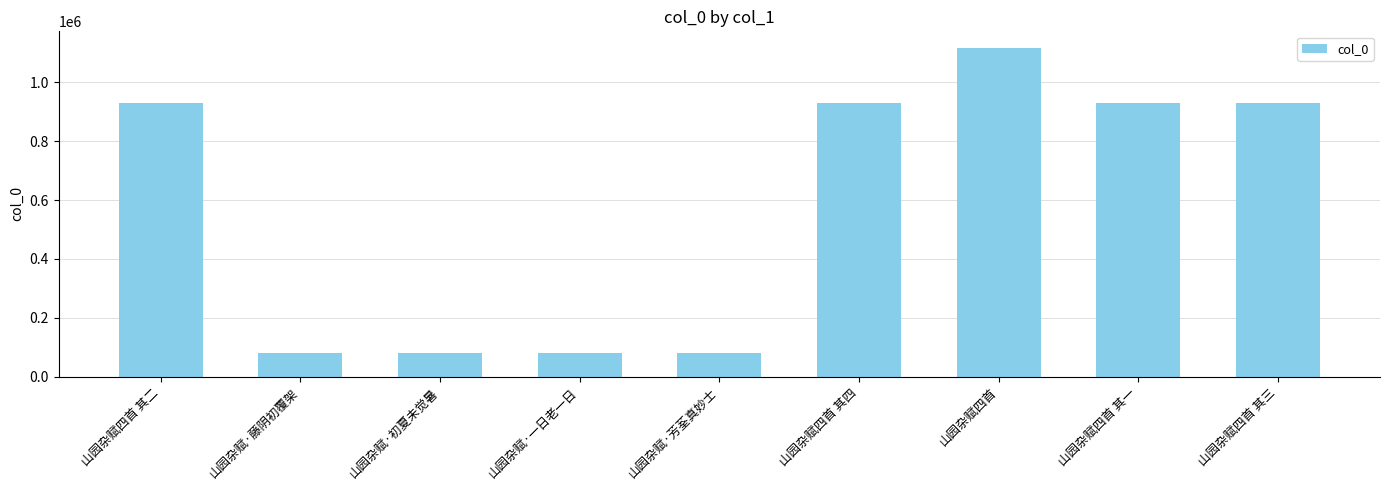

What is the label of the 8th bar from the left?

山园杂赋四首 其一